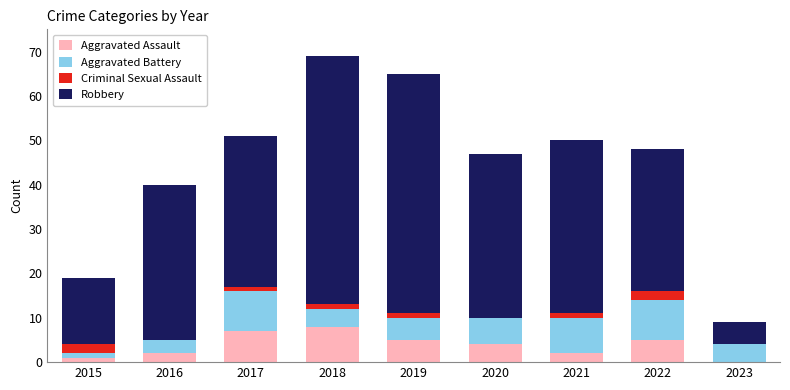

What is the highest value of the Aggravated Assault series?

8